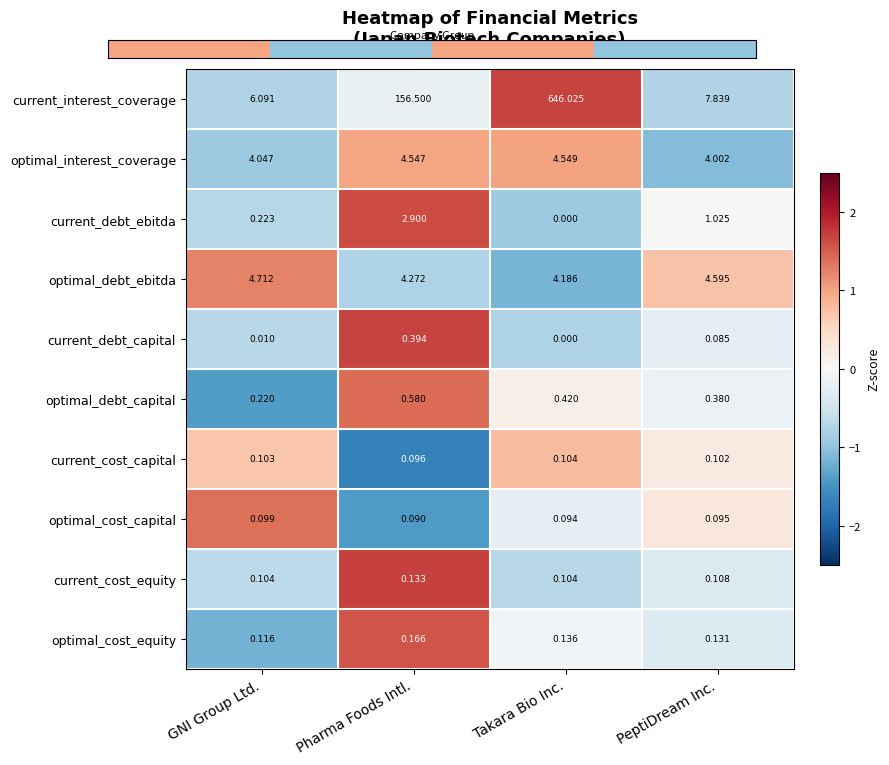

List the labels in order of current_debt_capital value, largest first.

Pharma Foods Intl., PeptiDream Inc., GNI Group Ltd., Takara Bio Inc.